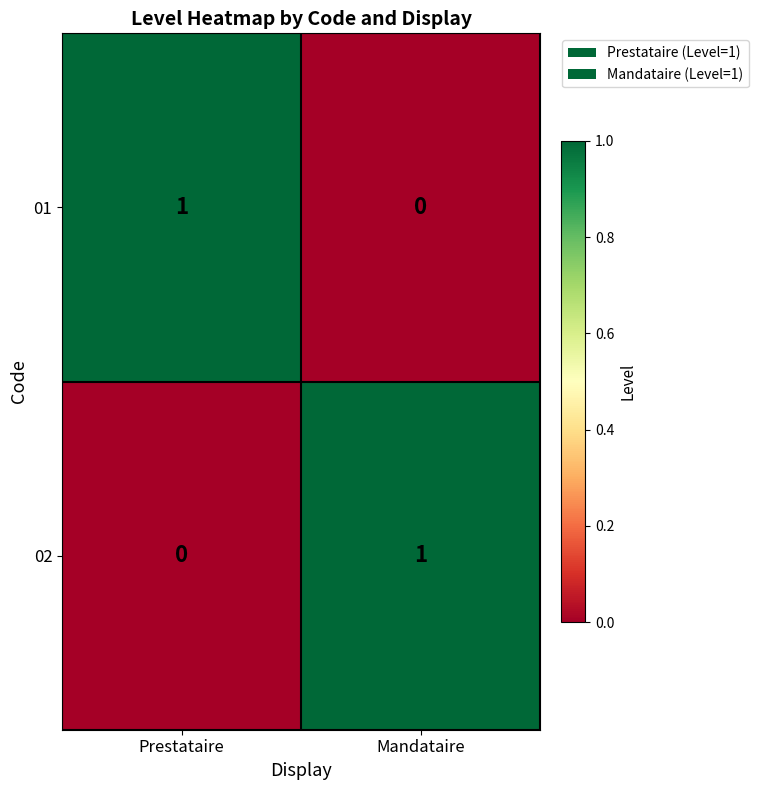

The value of 01 at Mandataire is -1. True or false?

False